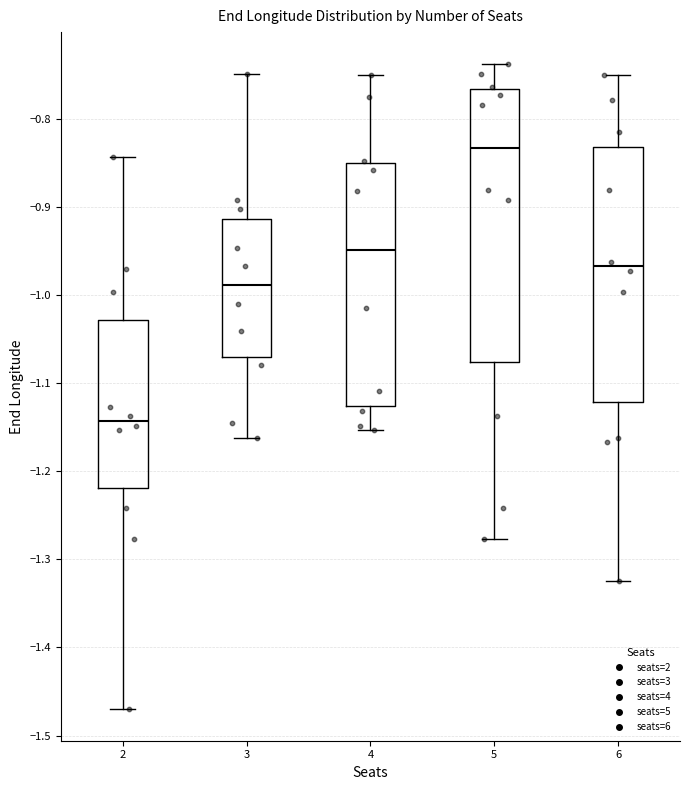

Which box has the highest median line?

5